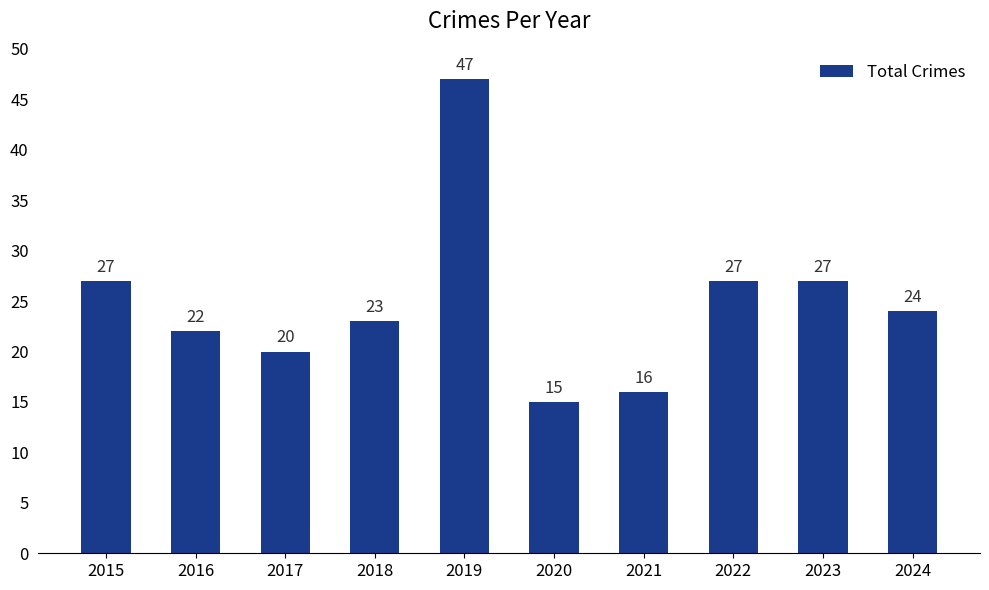

What is the minimum value shown in the chart?

15